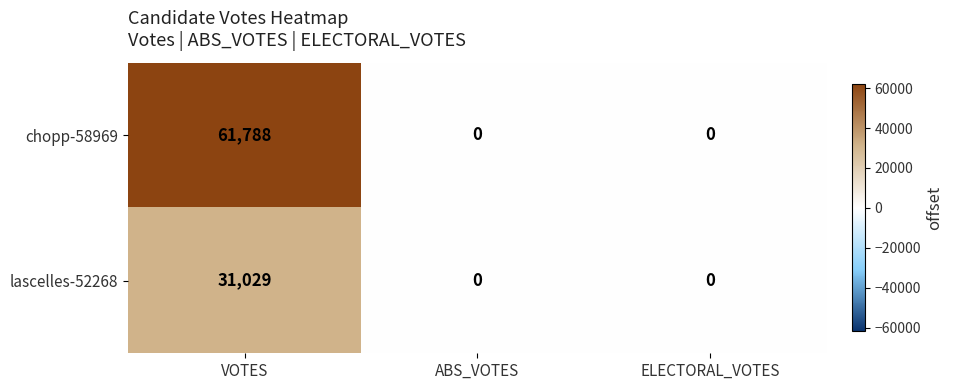

How many lascelles-52268 values are between 0 and 31029?

3